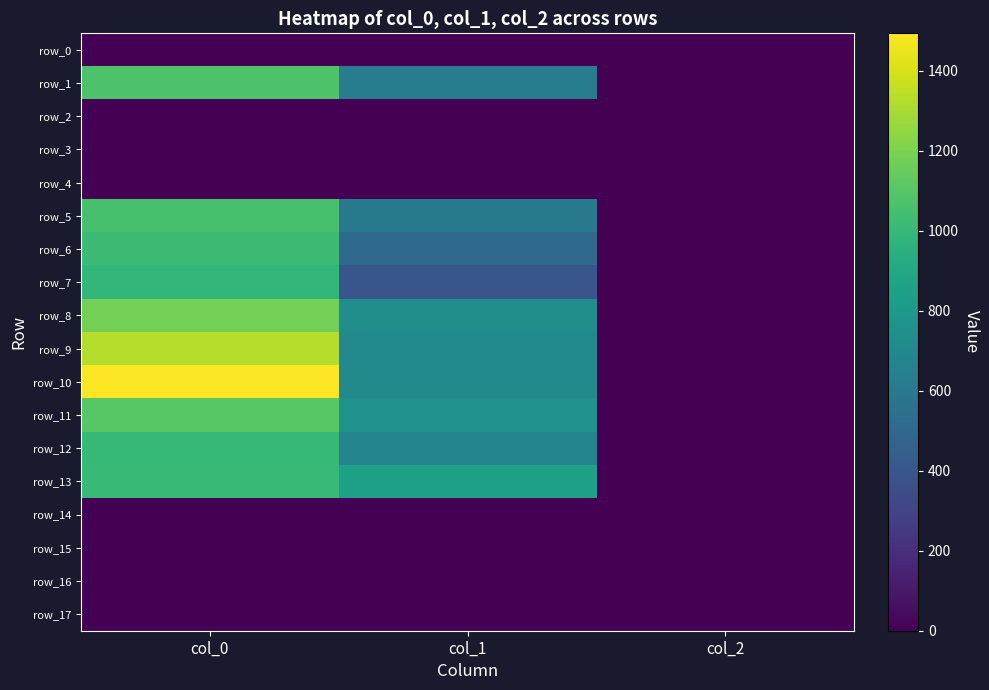

Where does the row_8 series first go above 739?

col_0